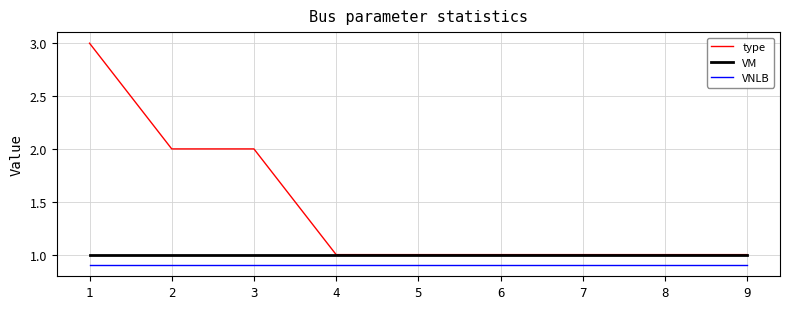

At which category is the sum across all series the highest?

1